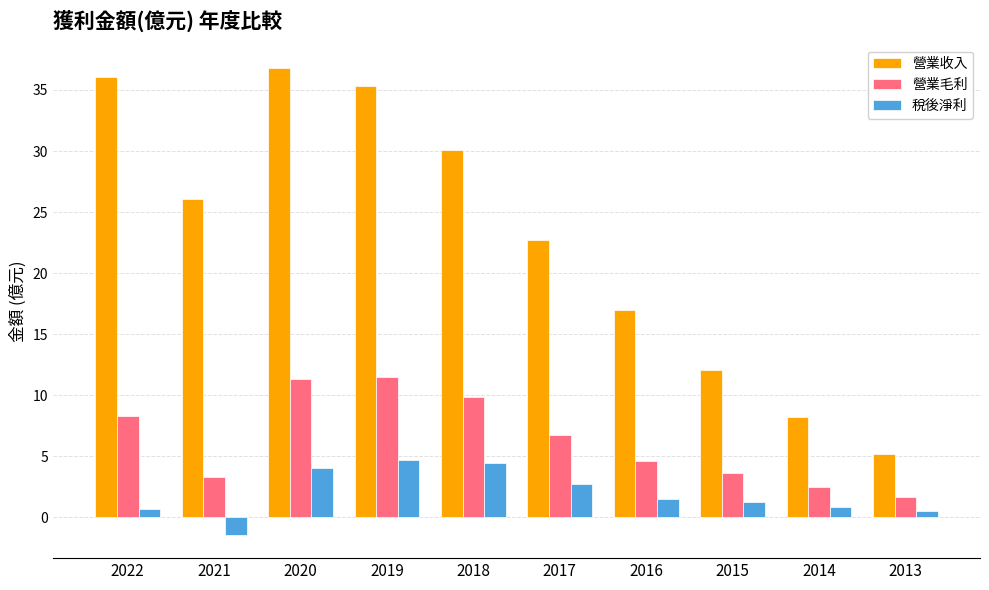

What is the minimum value for 稅後淨利?

-1.4